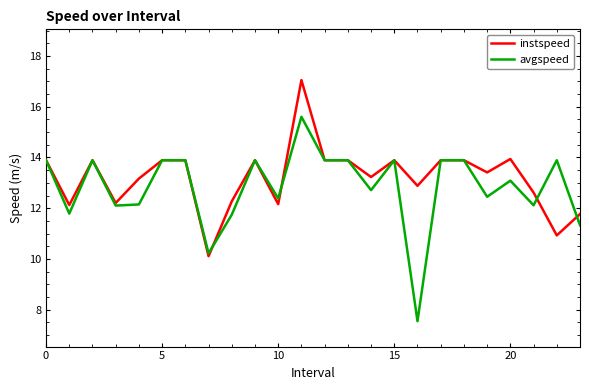

What are all the series names shown in the legend?

instspeed, avgspeed